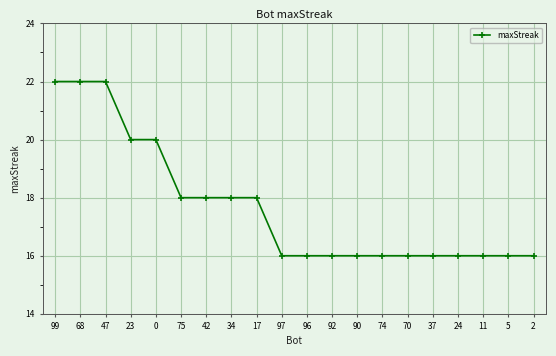

Is this an area chart (filled region under the line)?

No